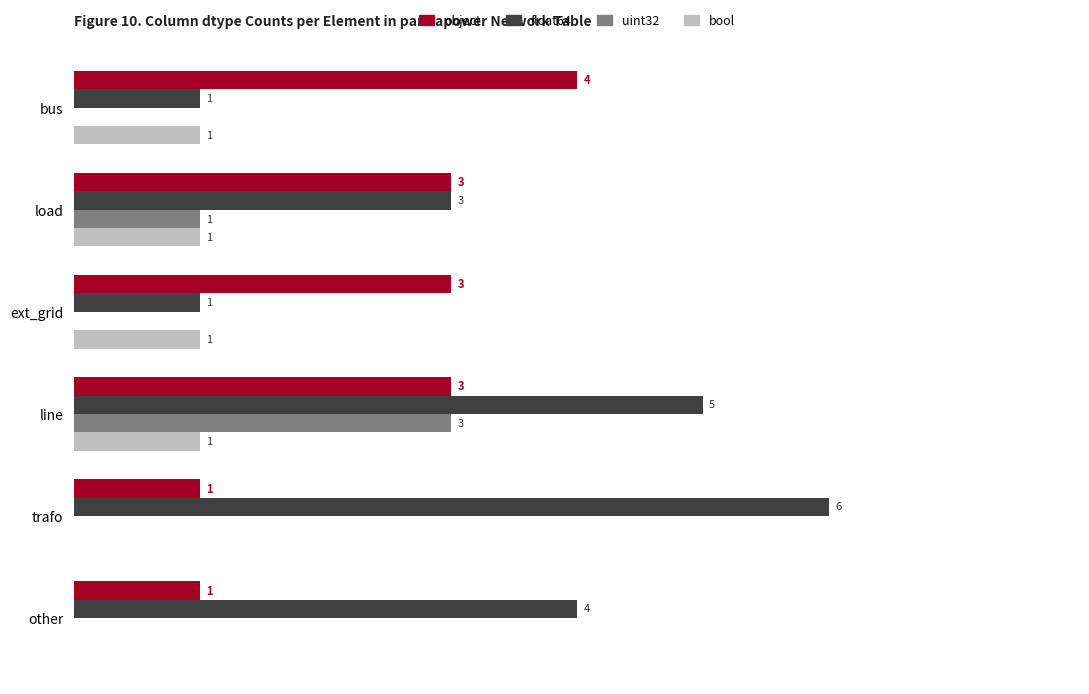

Which series has the largest total across all categories?

float64